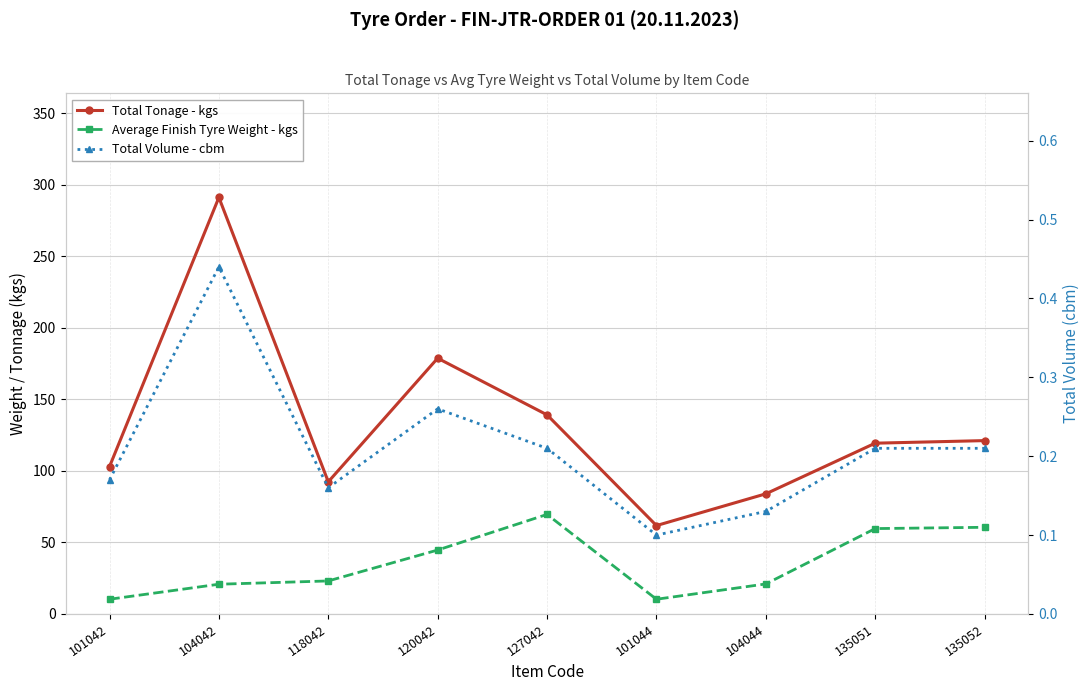

Which series has the largest total across all categories?

Total Tonage - kgs